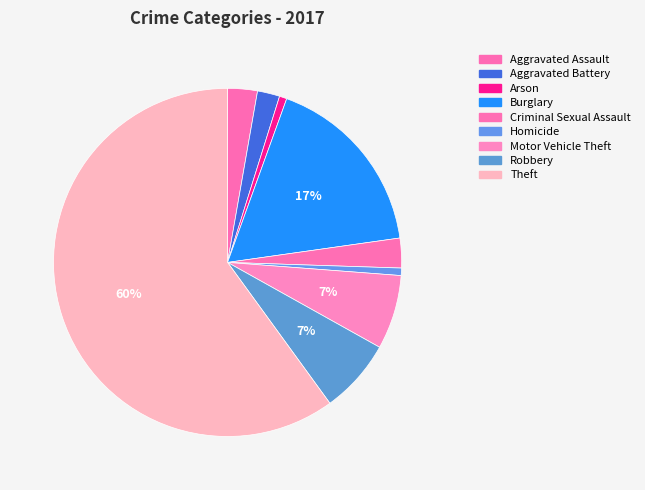

How many slices are in this pie chart?

9